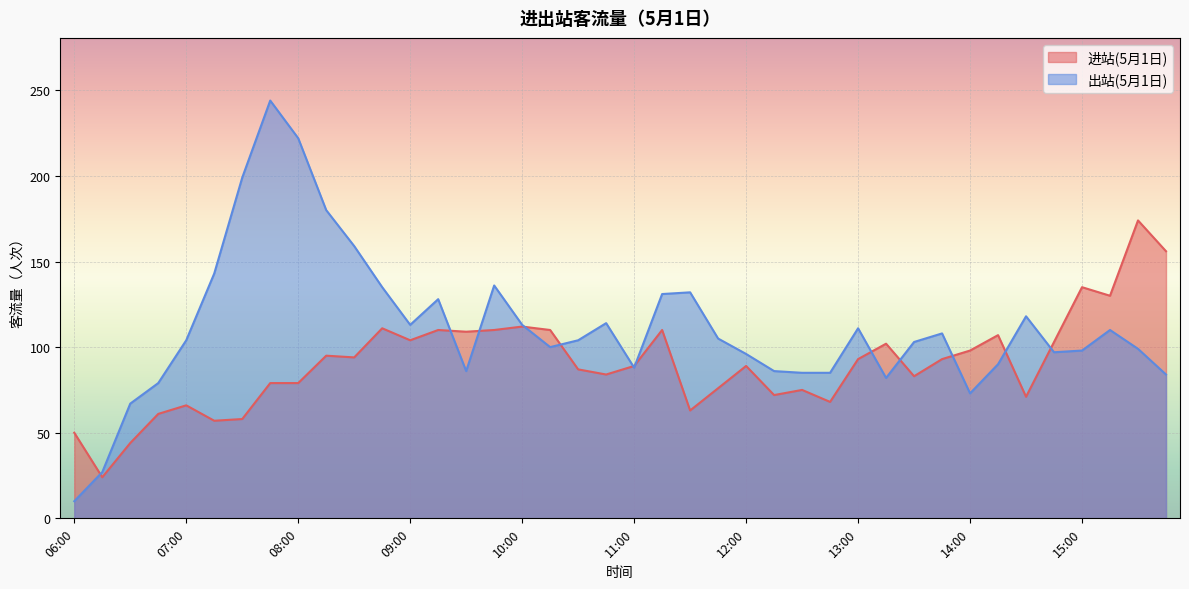

At how many categories does at least one series exceed 50?

38